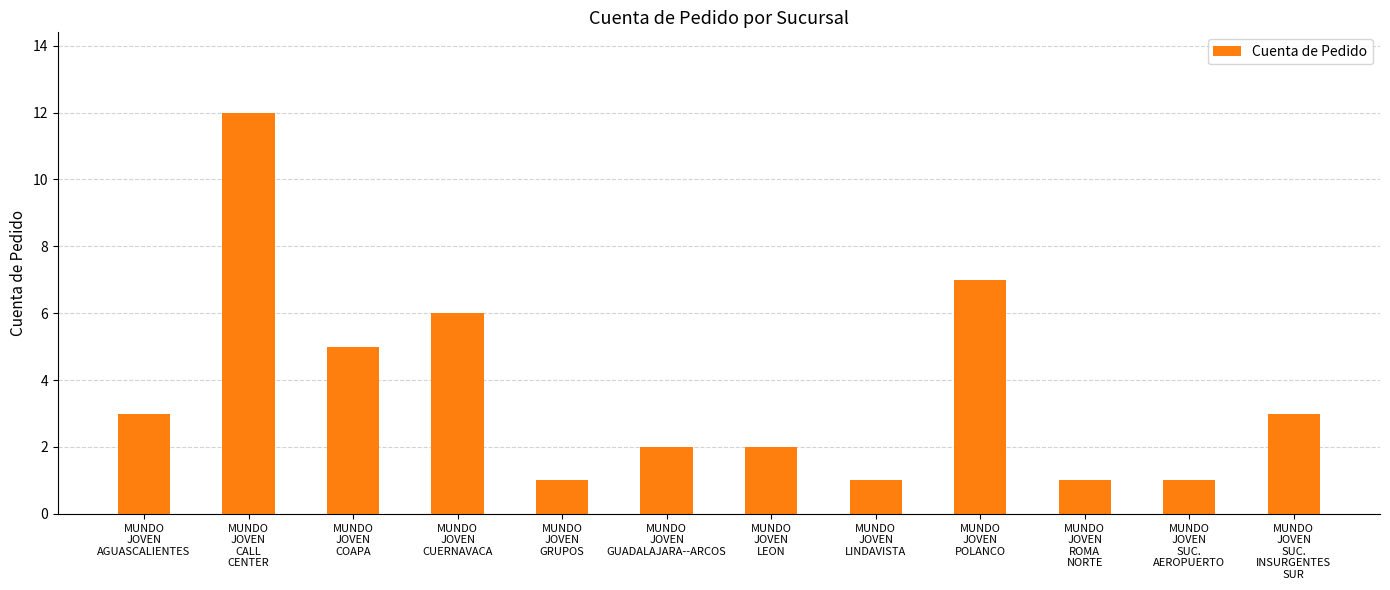

How many series are shown in this chart?

1